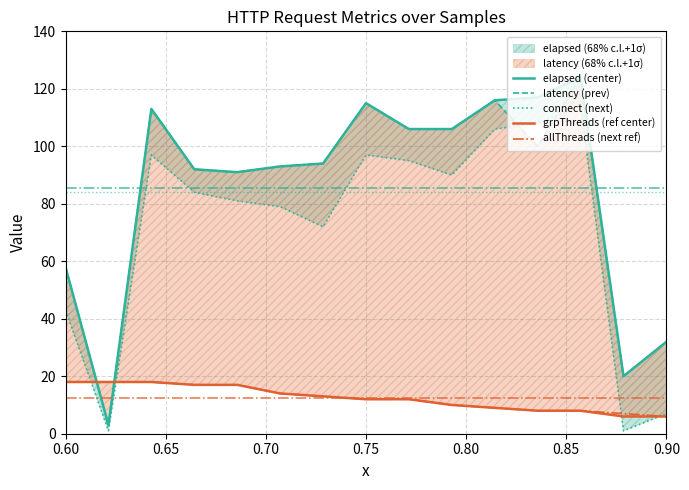

Which series has the largest range (max minus min)?

elapsed (center)